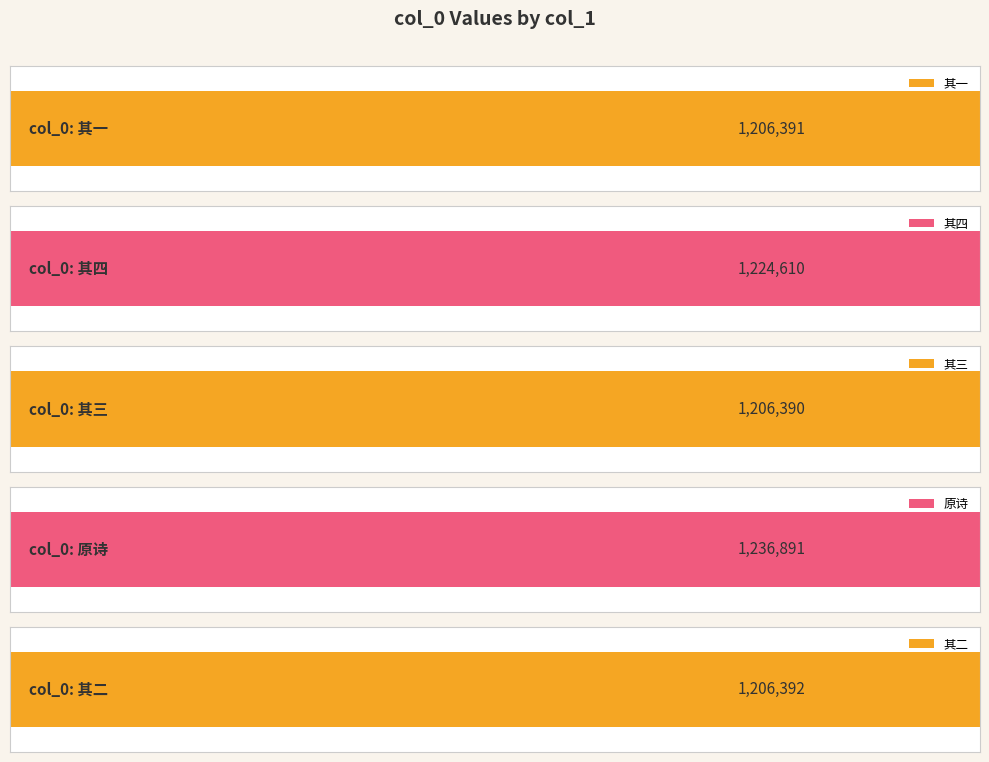

Is it true that the value at 次韵伯庸待制上京寓直书事四首因以为寄 其二 is 1206392?

True